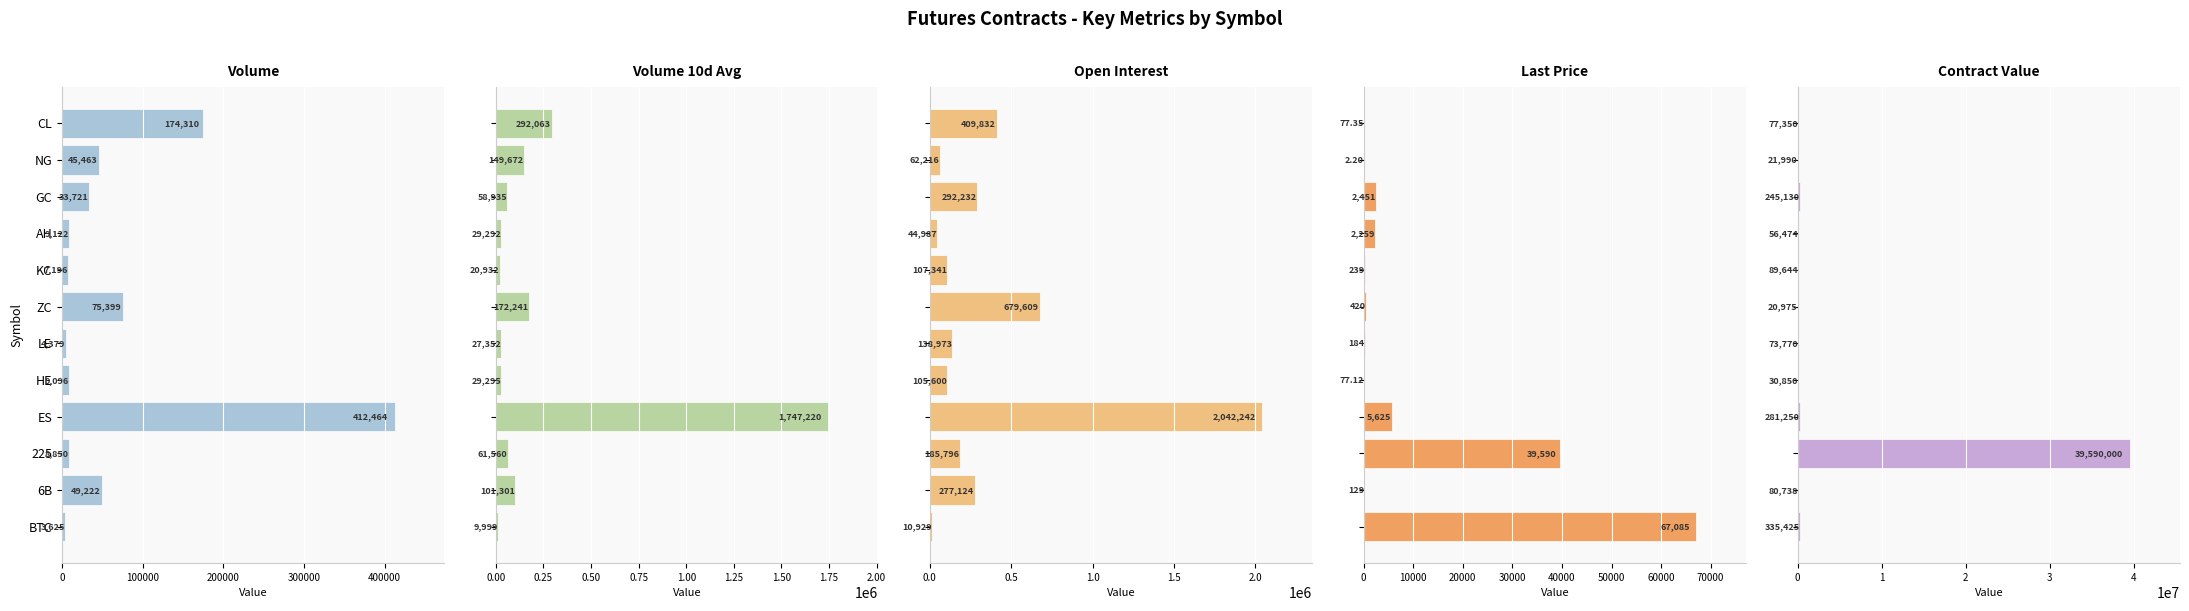

The Contract Value series shows 281250.0 at ES. True or false?

True